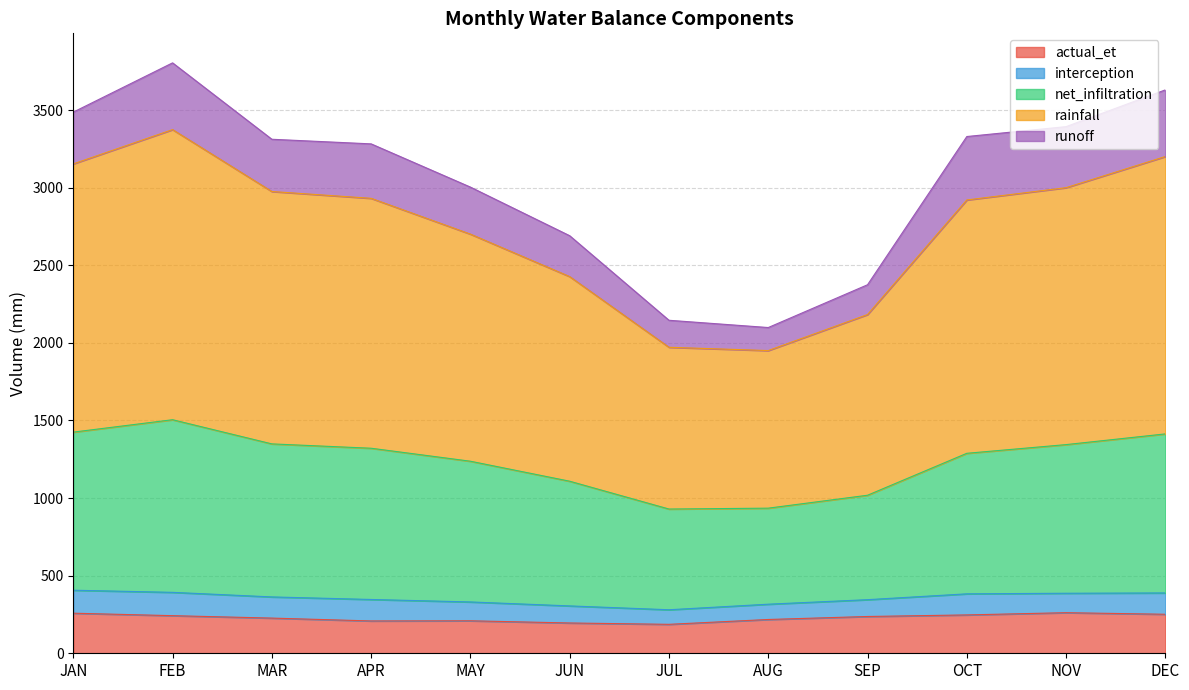

What is the difference between the highest and lowest values at MAY?

2794.2